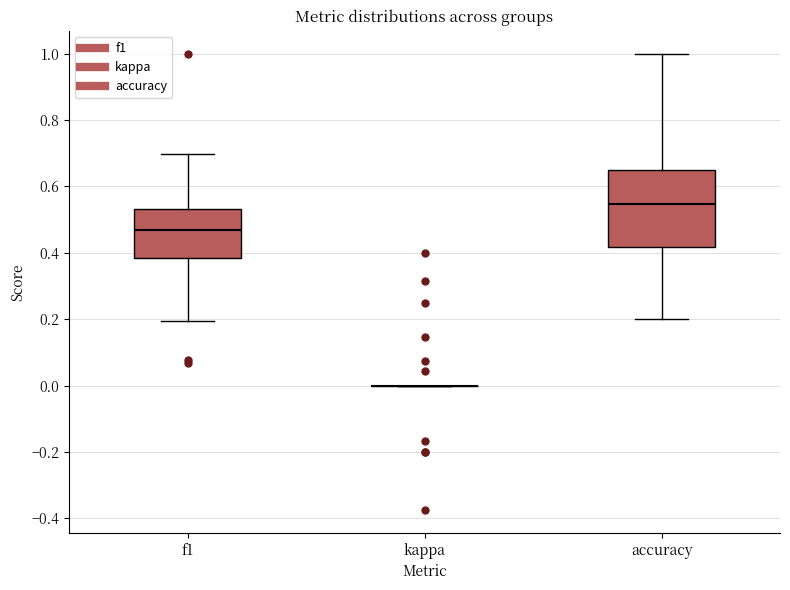

Reading left to right, transcribe this box plot: for each box, give where its median line is, the range the box spans, and where its two whiskers end, as read against the y-axis. The values are not printed on the chart, so give them approximately, as read against the axis.

f1: median 0.46, box 0.38 to 0.54, whiskers 0.20 to 0.70
kappa: box collapsed to a line at 0.00, whiskers 0.00 to 0.00
accuracy: median 0.54, box 0.42 to 0.66, whiskers 0.20 to 1.00